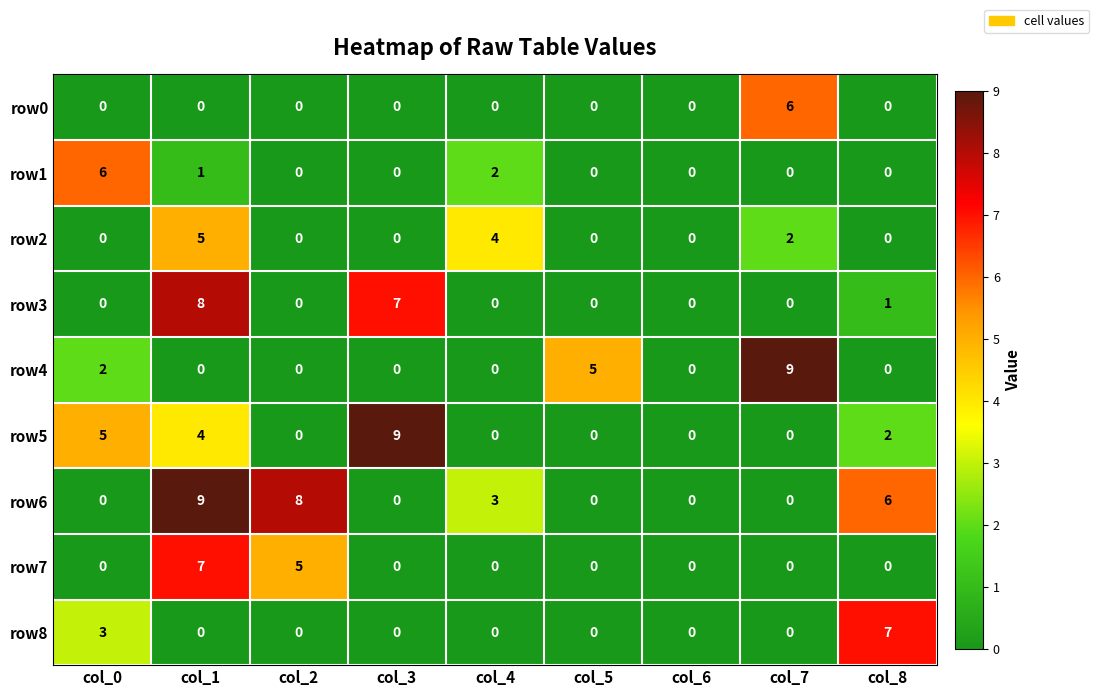

What is the spread (max minus min) of values at col_8?

7